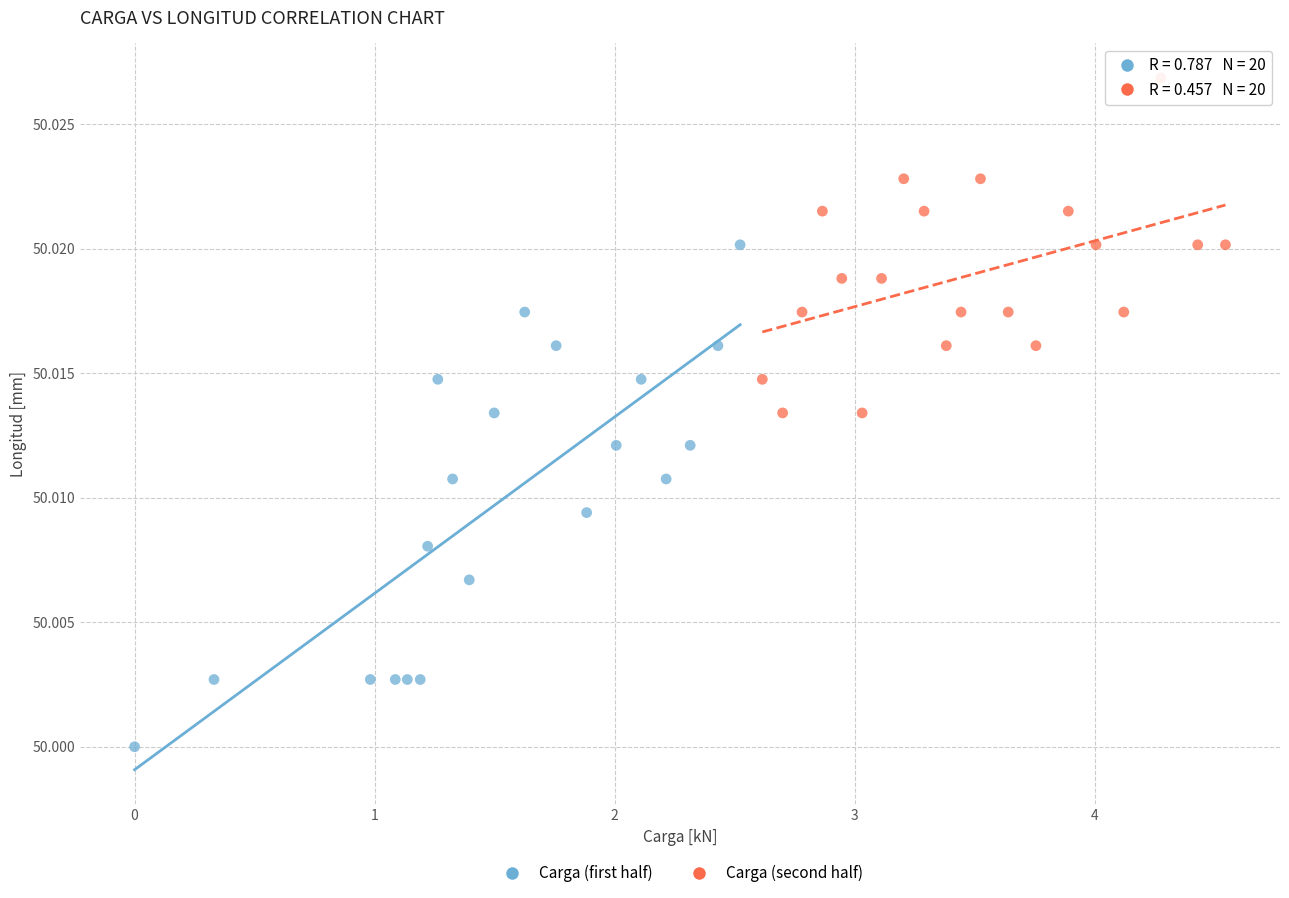

Which series reaches the maximum Y coordinate?

Carga (second half)